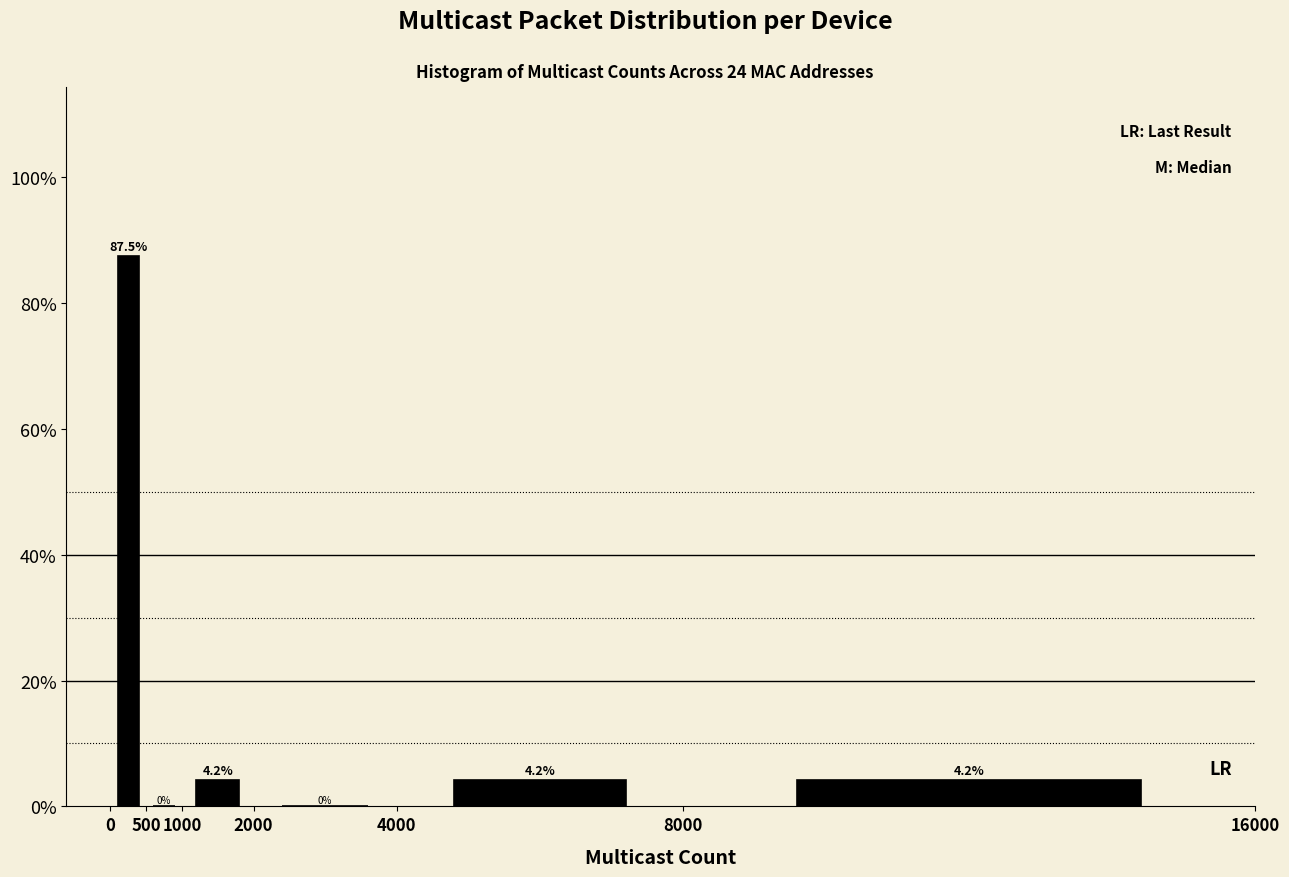

How tall is the bar that spans 0 to 500 on the x-axis?

87.5